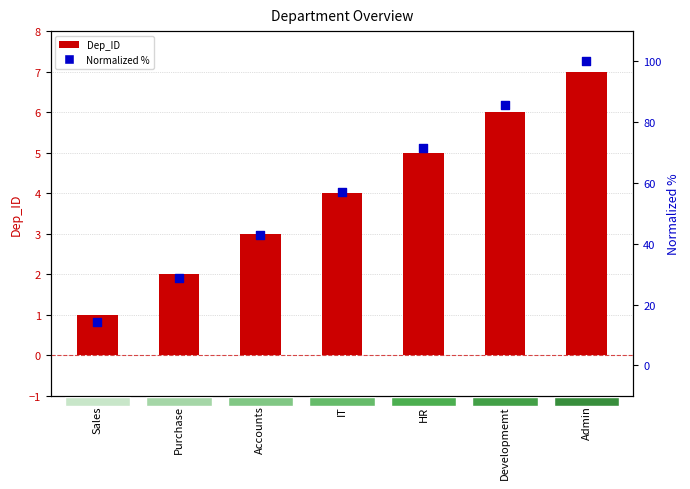

Which series reaches the maximum Y coordinate?

Normalized %